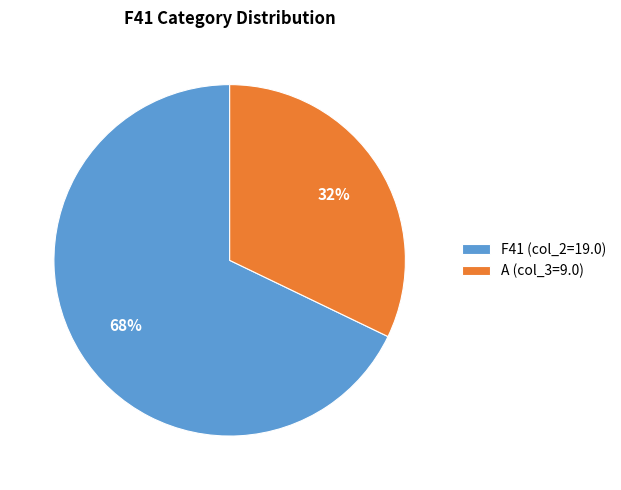

Which category has the smallest portion of the pie?

A